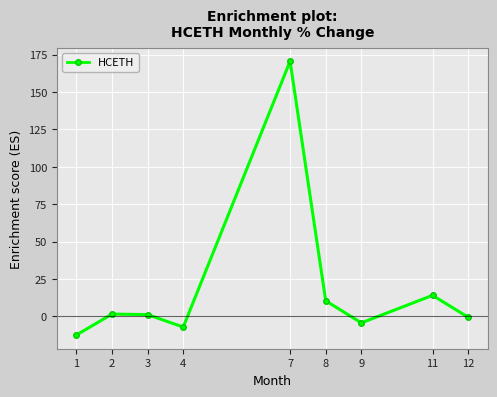

What is the sum of all values?

173.8